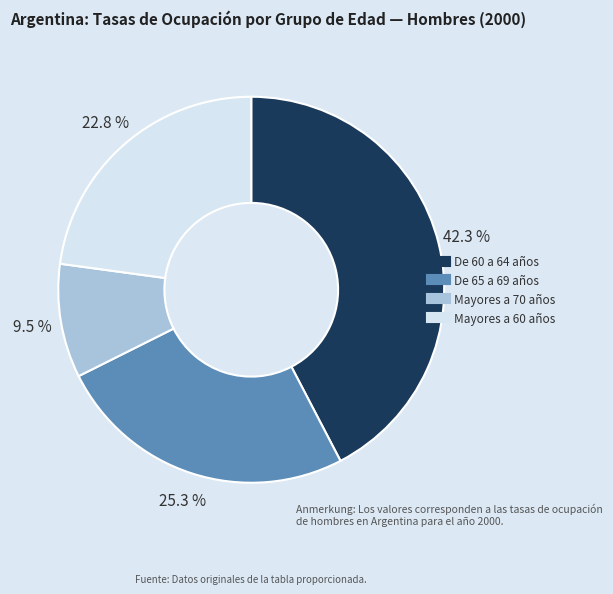

Which slice is the largest?

De 60 a 64 años